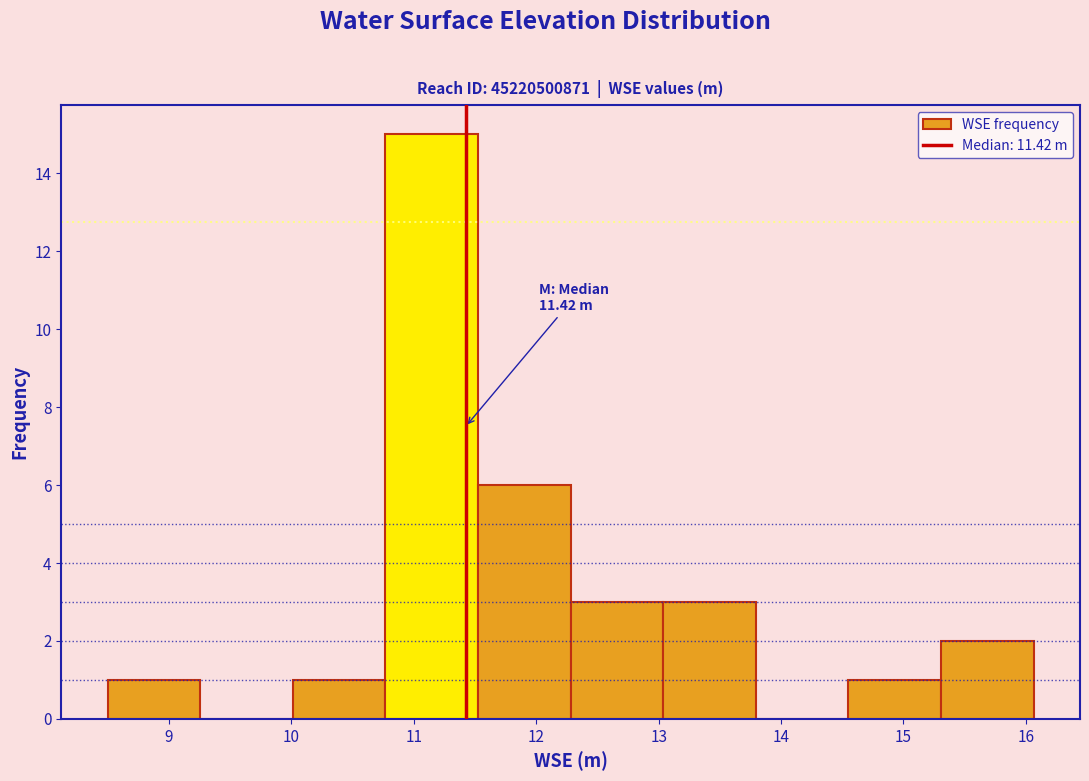

Over which range of the x-axis is the bar tallest?

10.8 to 11.5